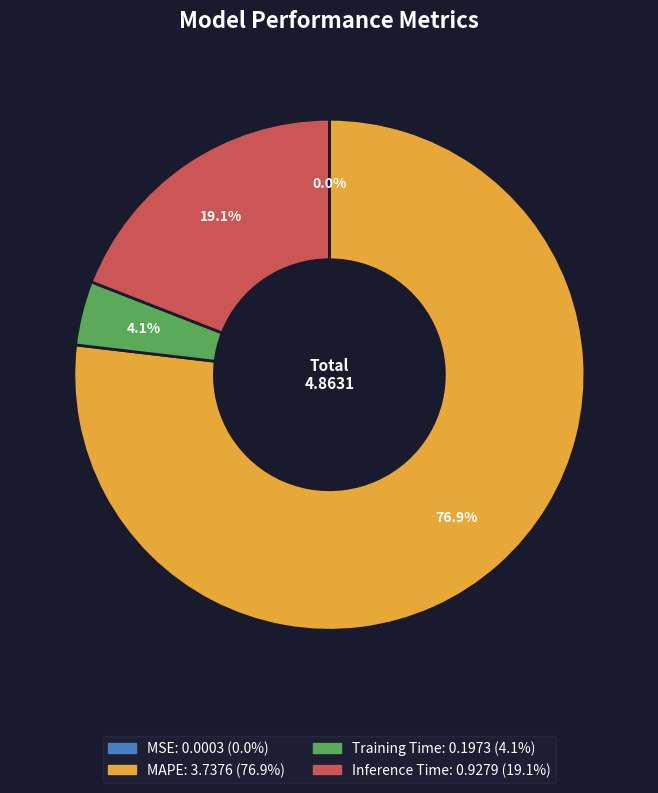

Between MAPE and Inference Time, which is larger?

MAPE